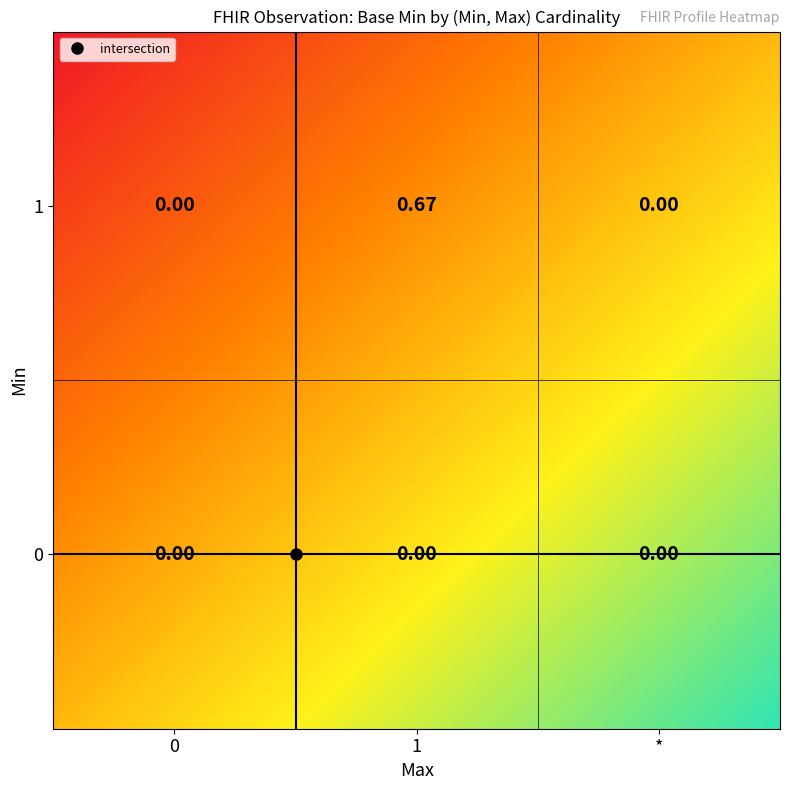

The chart shows a value of -0.4 at *. True or false?

False